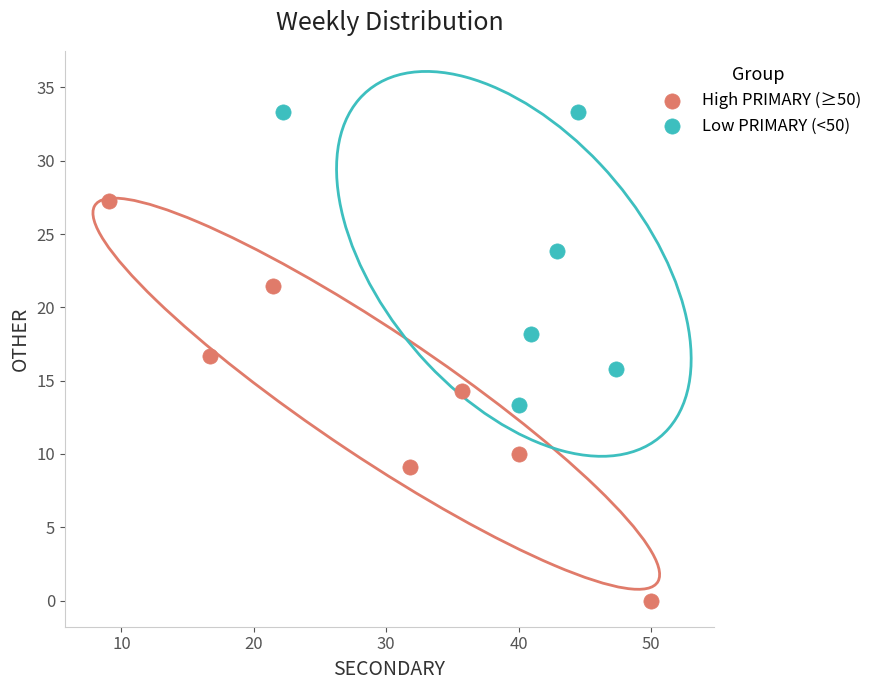

Which series contains the lowest Y value?

High PRIMARY (≥50)